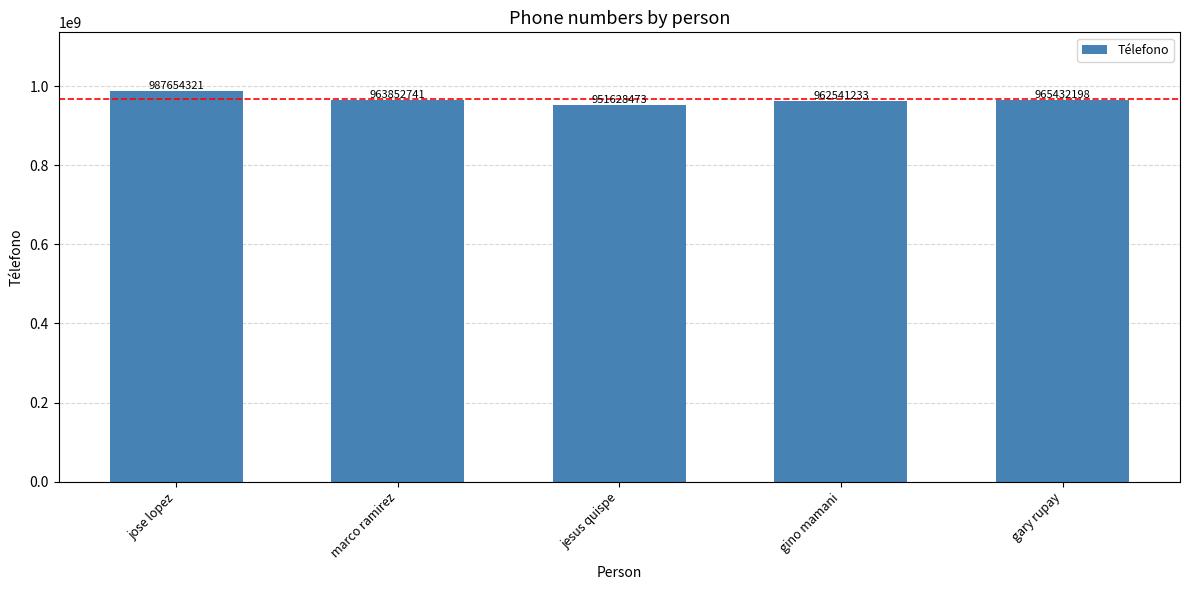

Does the chart contain any negative values?

No